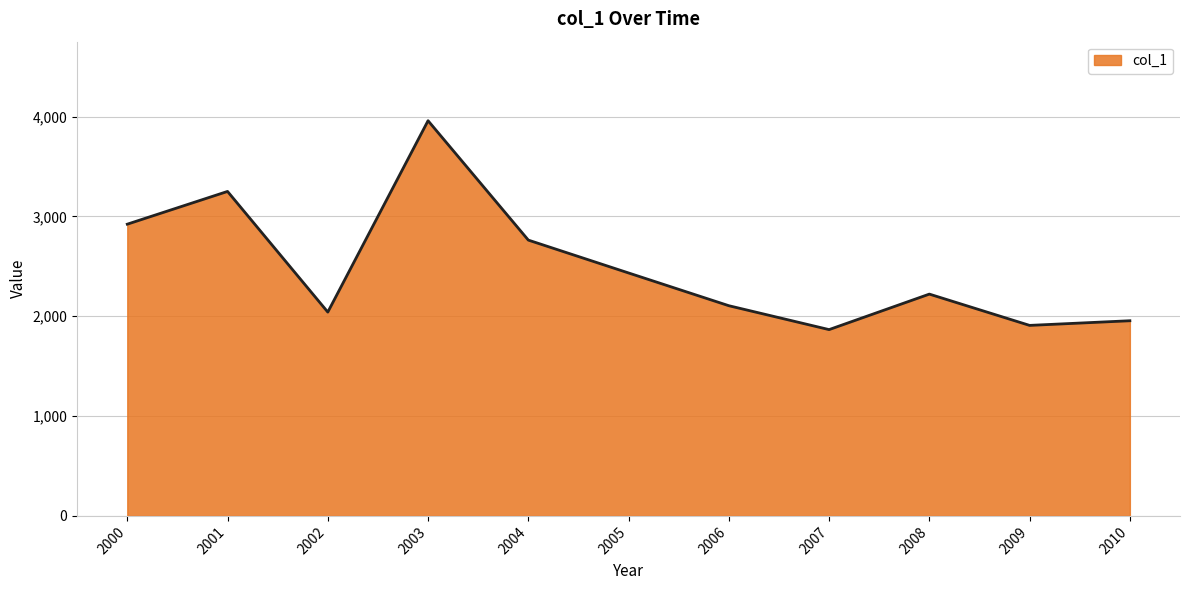

What is the difference between the values at 2008 and 2009?

313.4